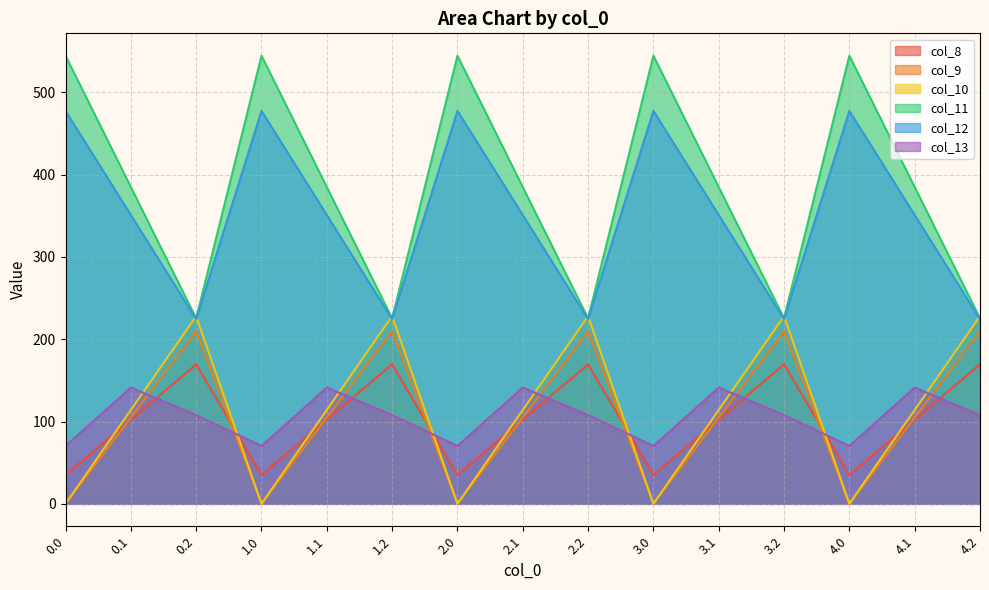

True or false: col_11 and col_9 cross at least once.

False